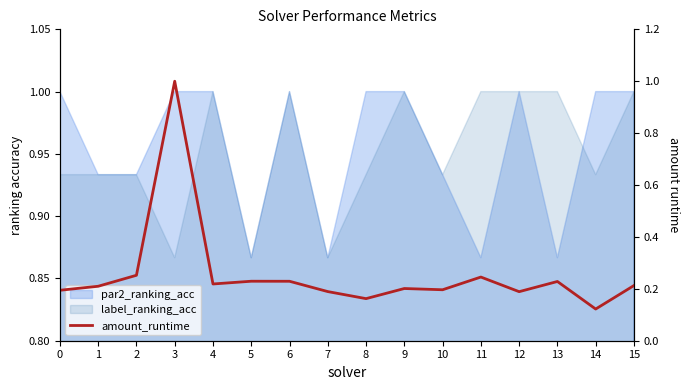

At which category does the chart reach its minimum across all series?

14